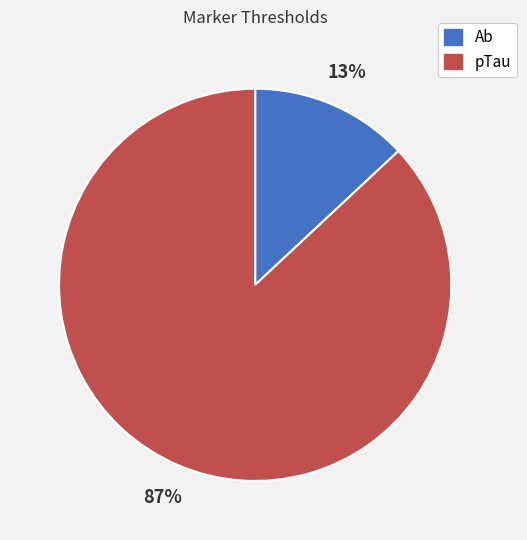

The Ab slice represents 13% of the pie. True or false?

True